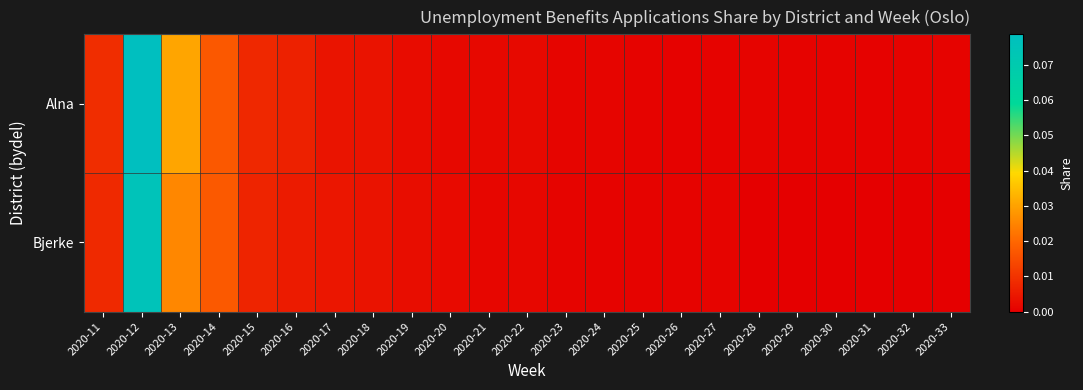

What is the total value across all series at 2020-12?

0.2